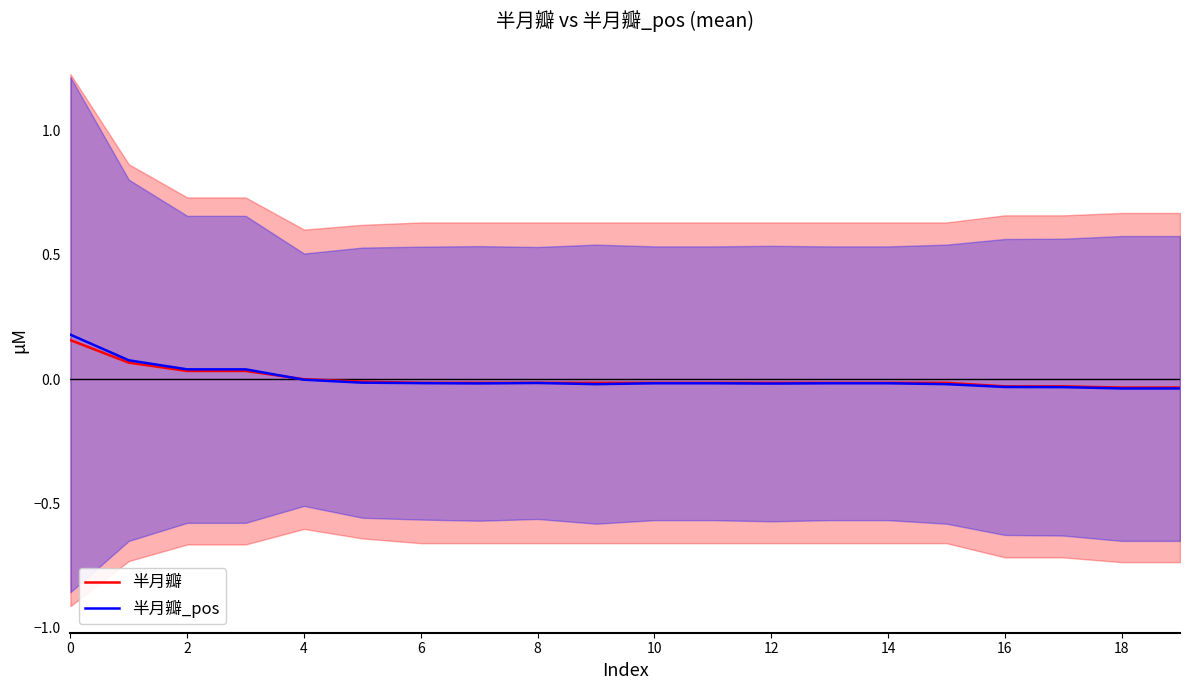

Is the value of 半月瓣 at 14 greater than the value of 半月瓣_pos at 11?

Yes